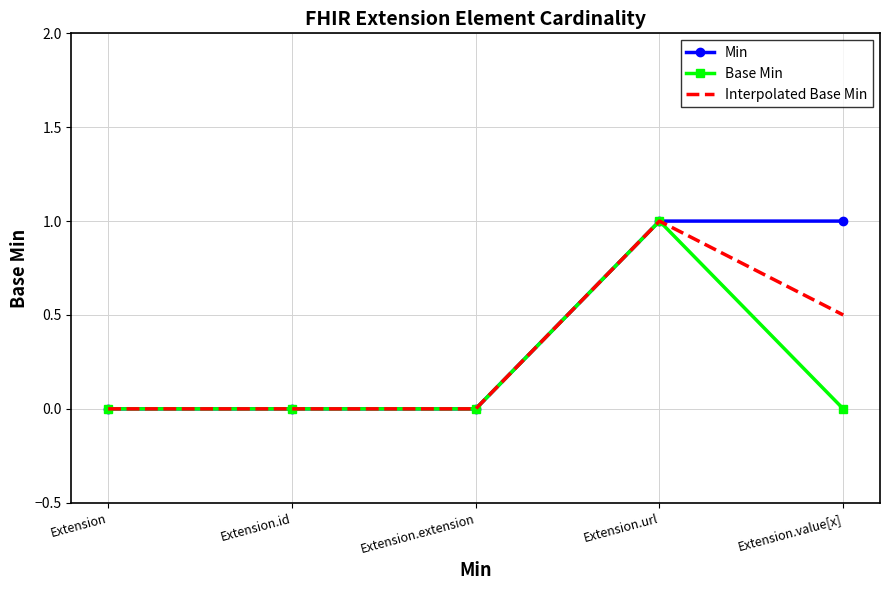

True or false: Min has a value of 0.2 at Extension.value[x].

False